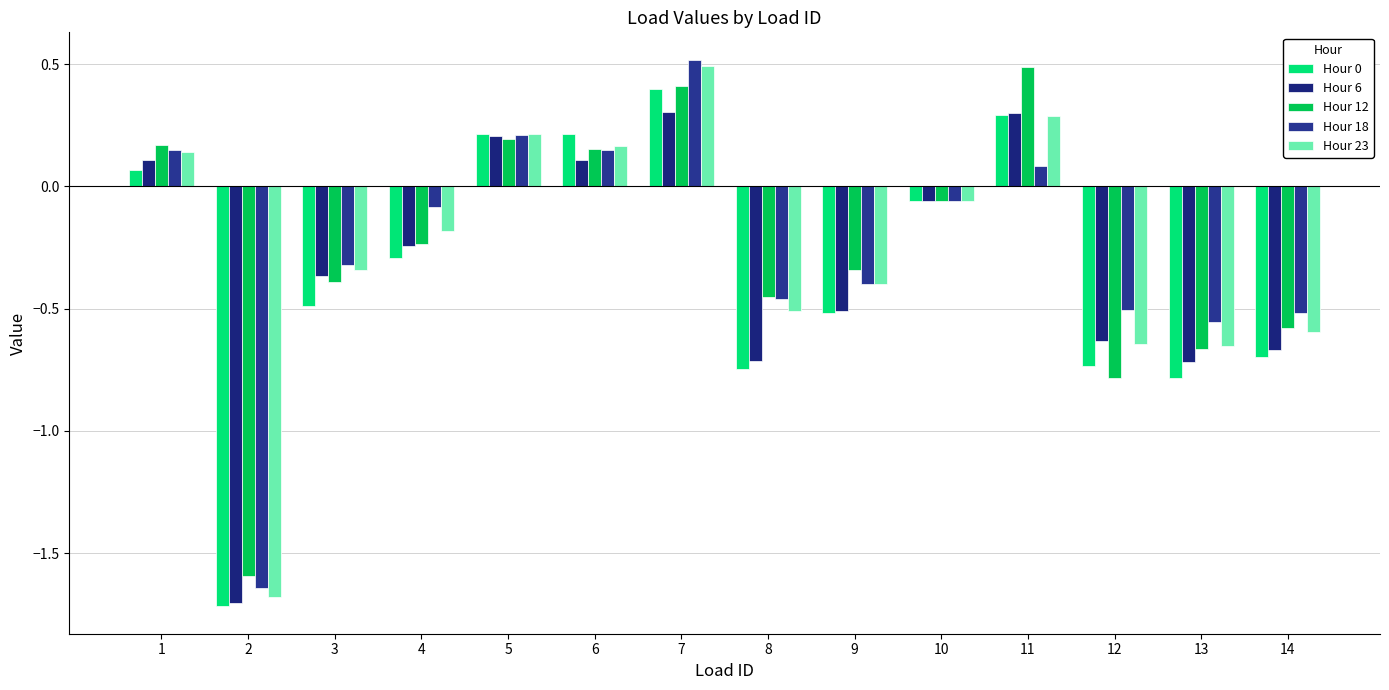

How many bars are there in each group?

5